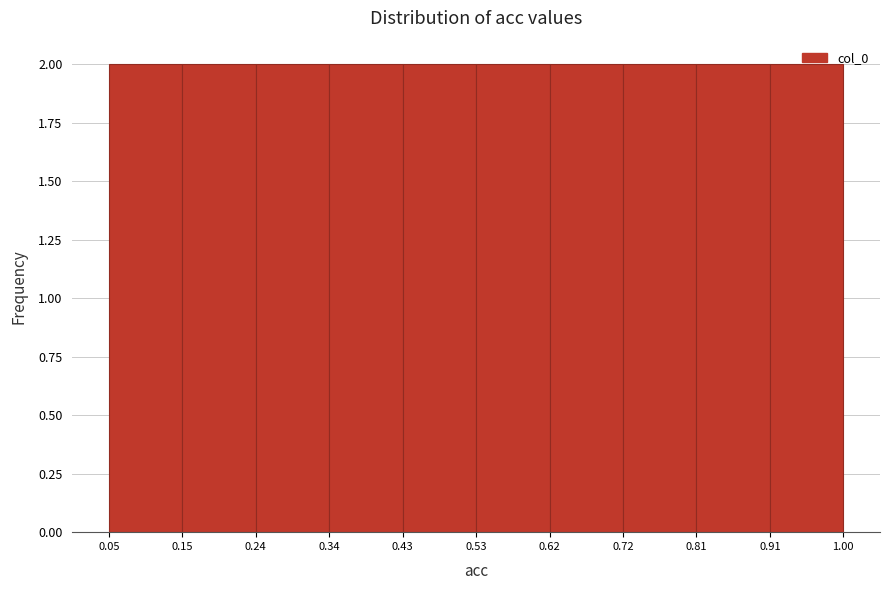

What is the height of the bar covering 0.15 to 0.24 on the x-axis? The values are not printed on the chart, so give them approximately, as read against the axis.

2